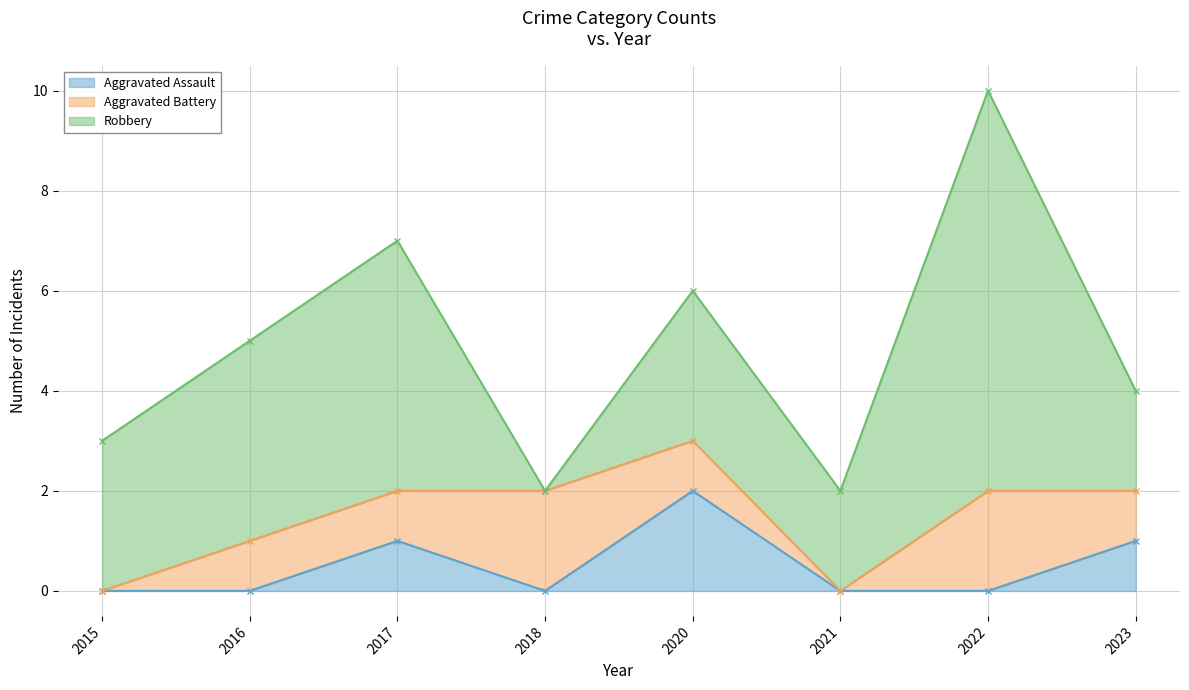

Which series has the largest total across all categories?

Robbery